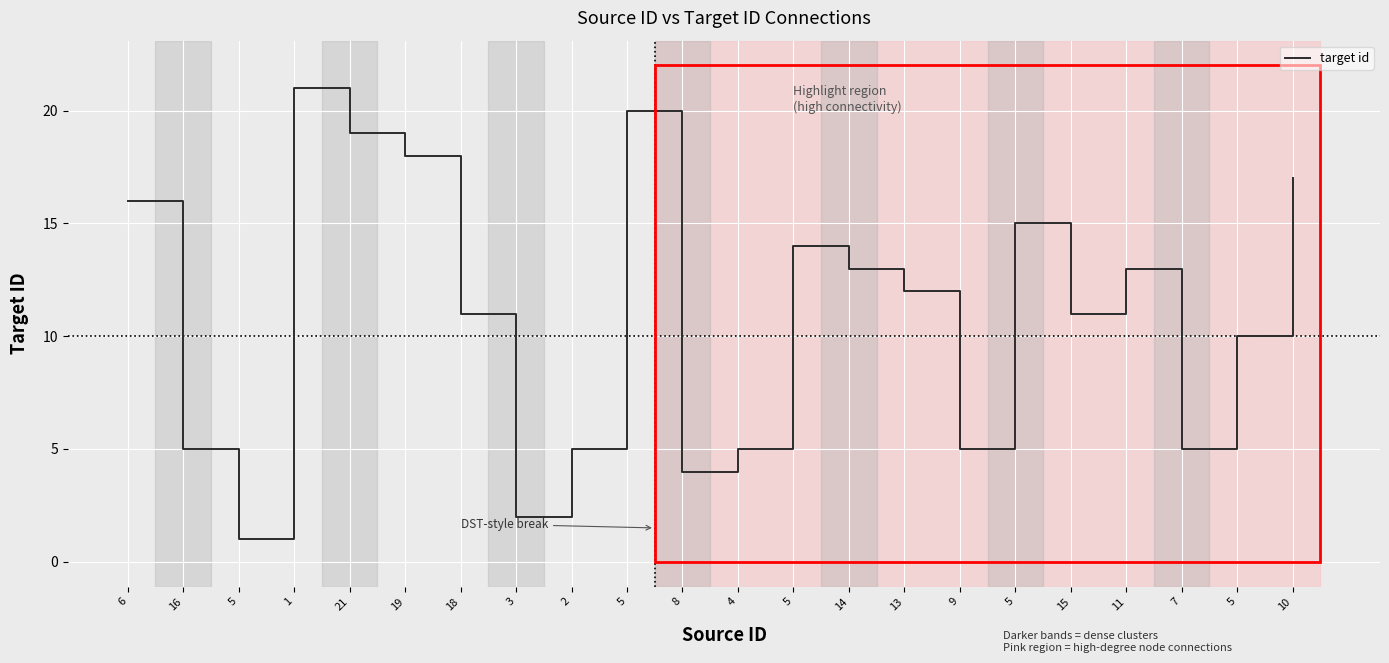

How many distinct data groups are displayed?

1